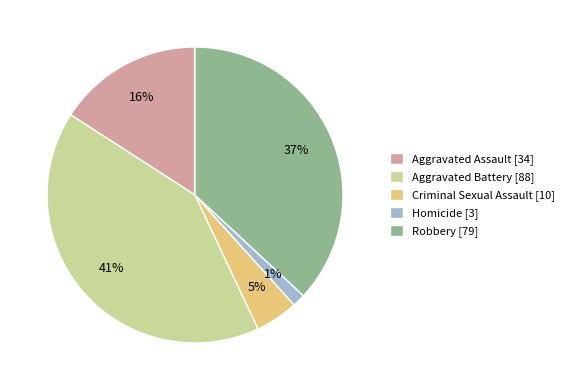

Which slice is the smallest?

Homicide